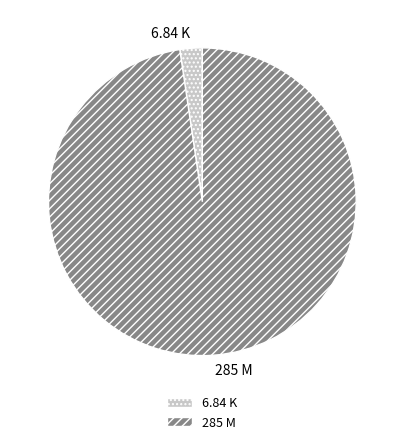

Rank the categories by value from highest to lowest.

285 M, 6.84 K